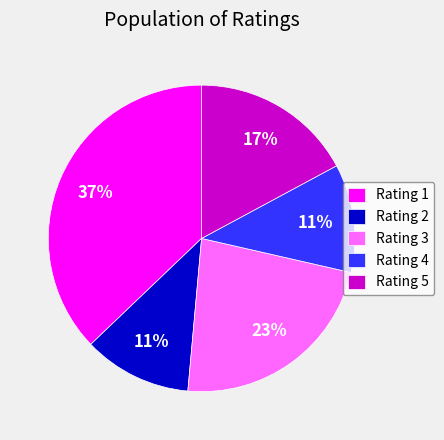

Count the number of slices in the pie.

5